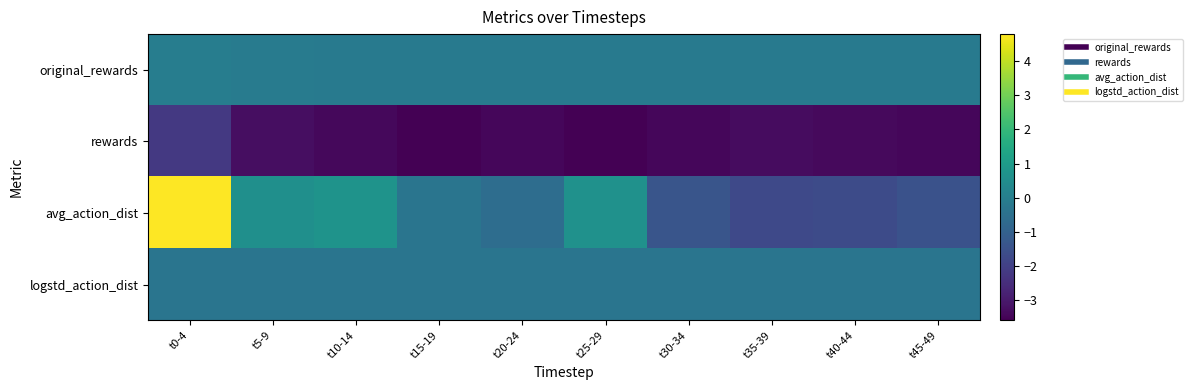

What is the difference between the highest and lowest values at t35-39?

3.2